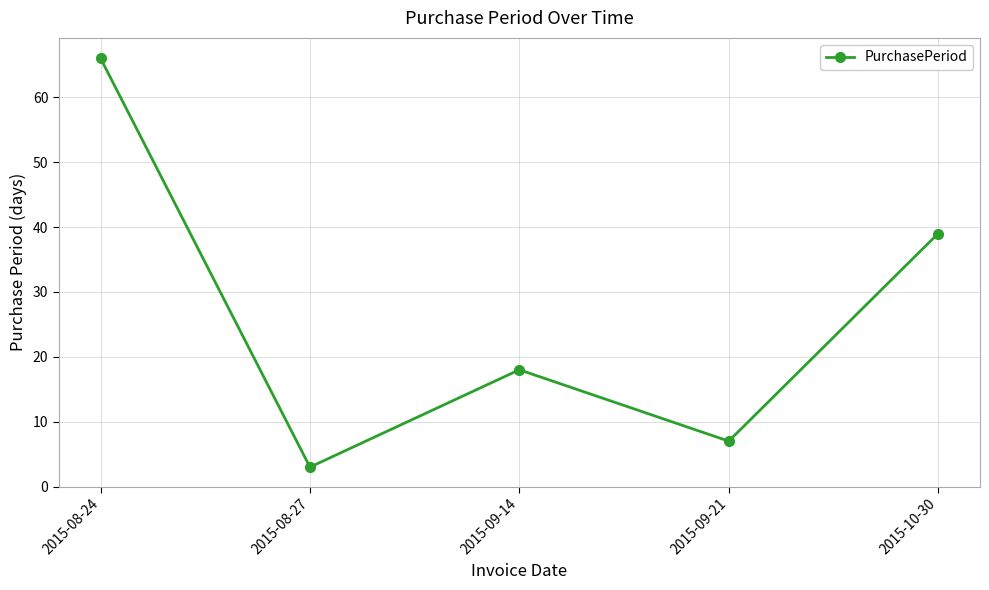

What is the smallest value displayed?

3